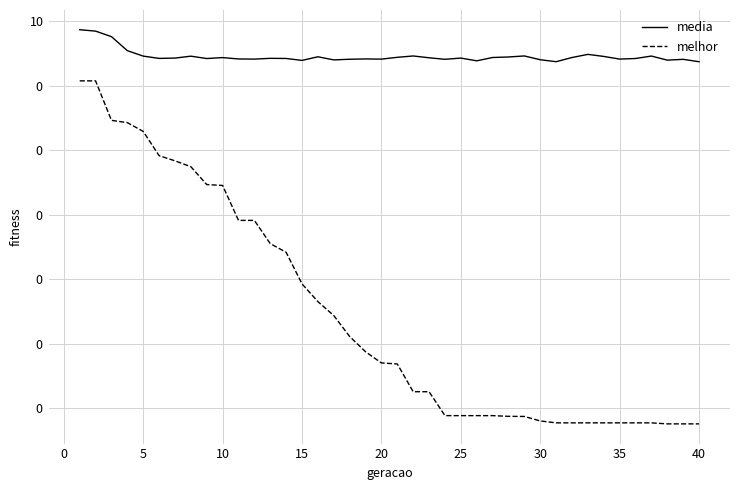

How many lines are shown in the chart?

2